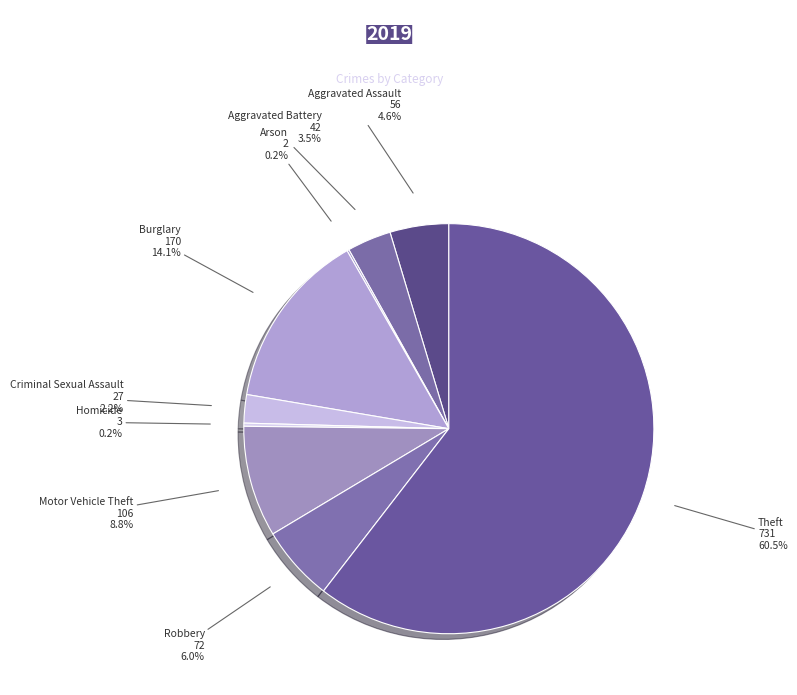

Which category has the biggest portion of the pie?

Theft